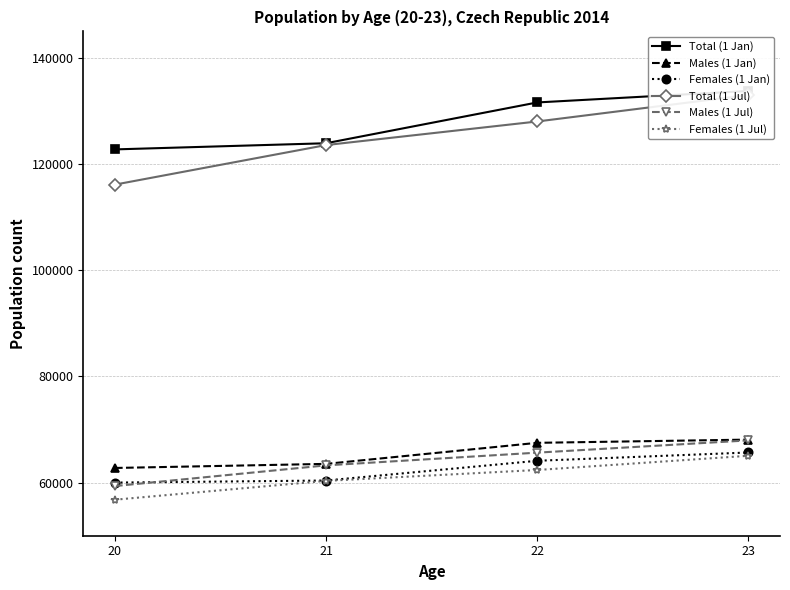

How many lines are shown in the chart?

6